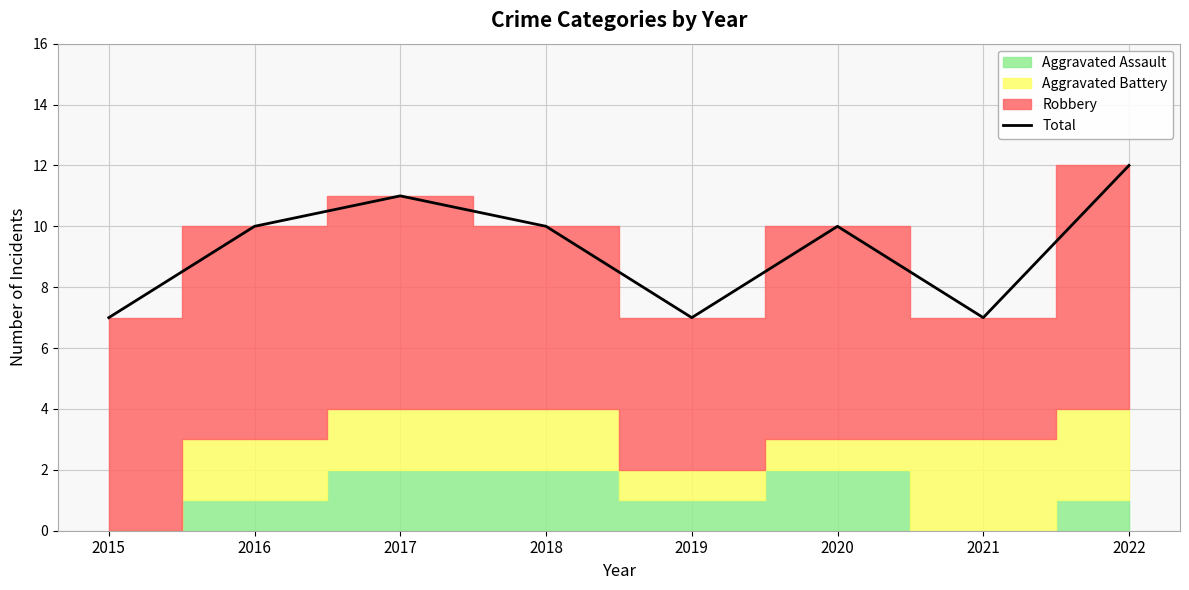

At which category does the chart reach its minimum across all series?

2015